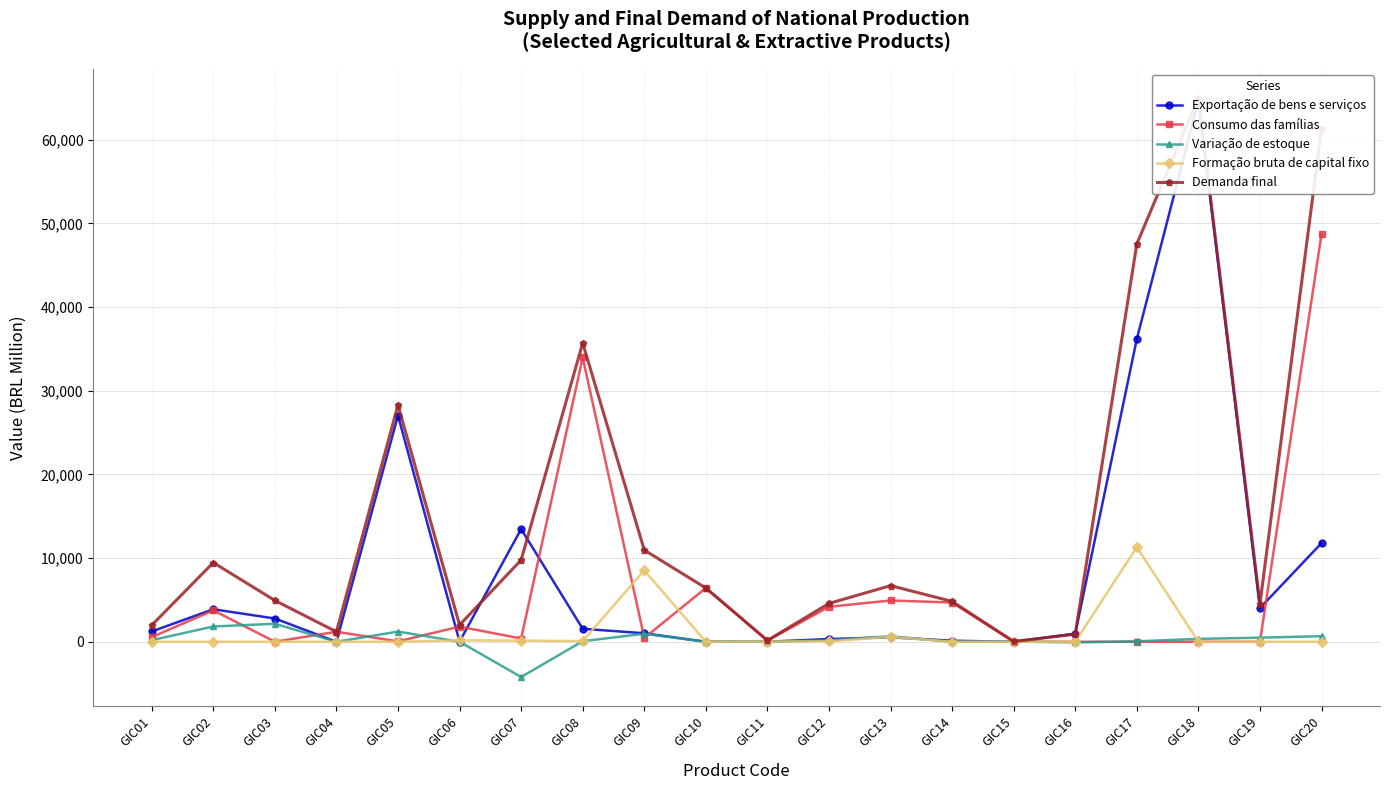

Which has a higher value, GIC02 or GIC19?

GIC19